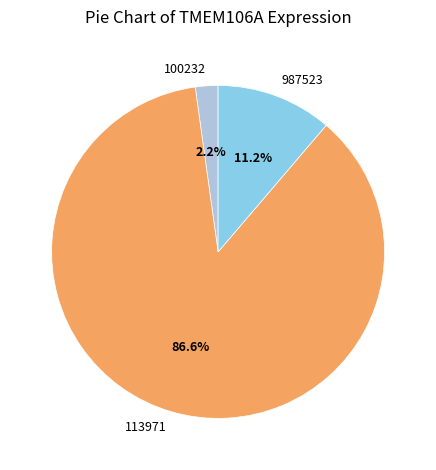

Which has a higher value, 100232 or 113971?

113971